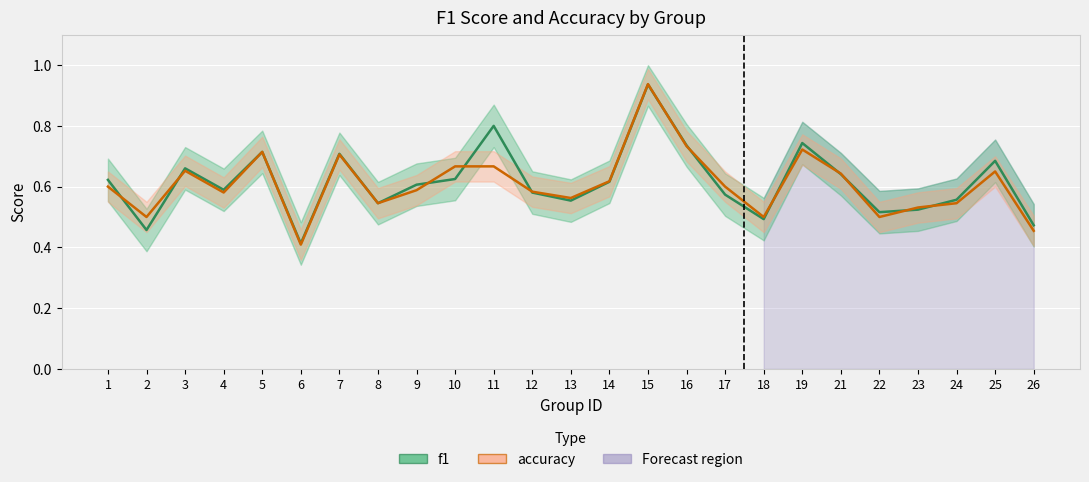

At which label does accuracy reach its minimum?

6